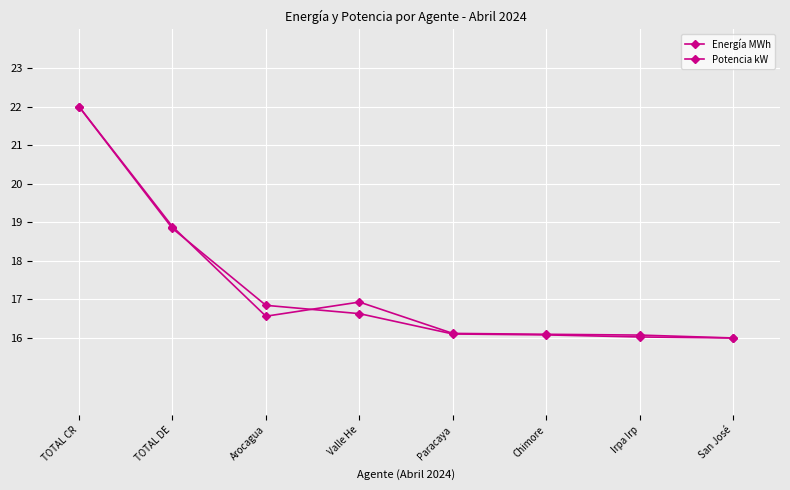

True or false: Potencia kW has more than 2 interior local peaks.

False